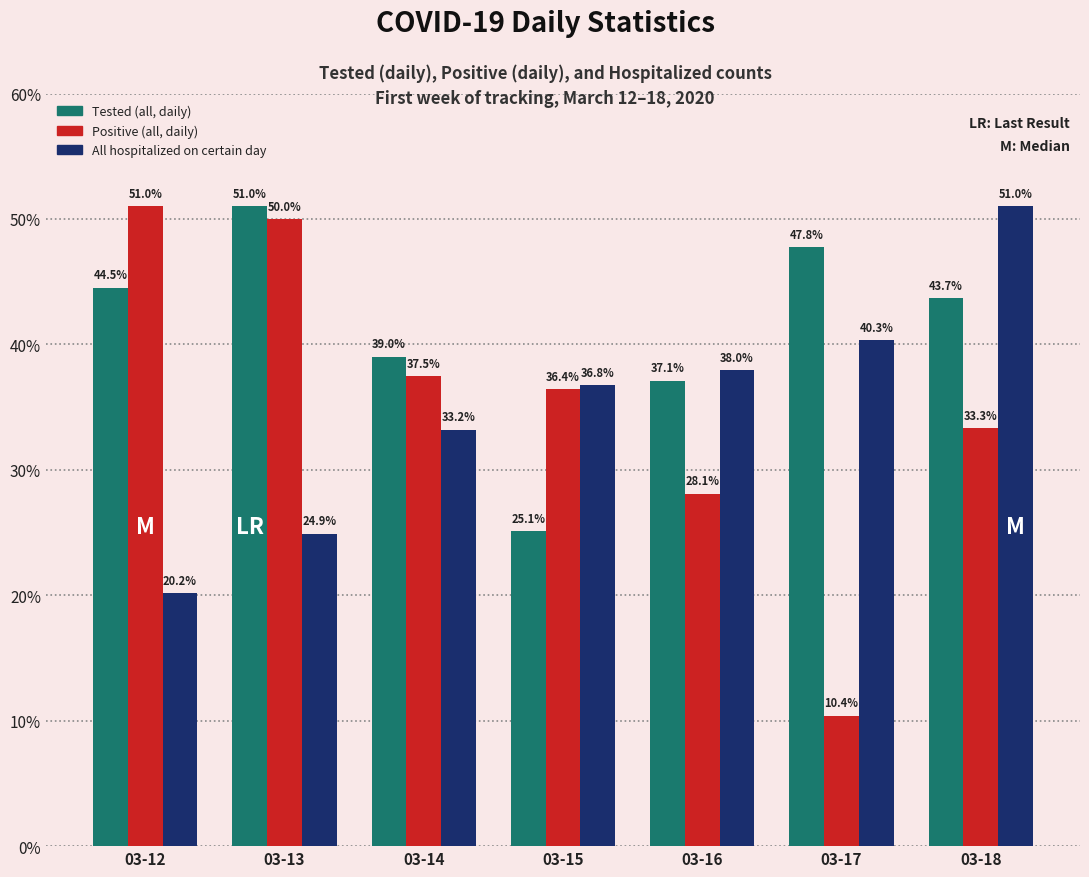

What is the average value of the All hospitalized on certain day series?

34.9